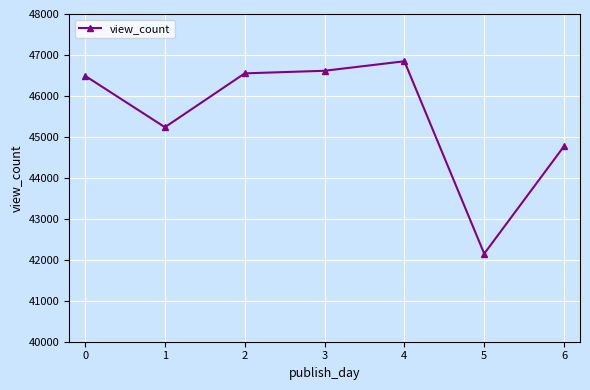

The value at 6 is 72665.1. True or false?

False